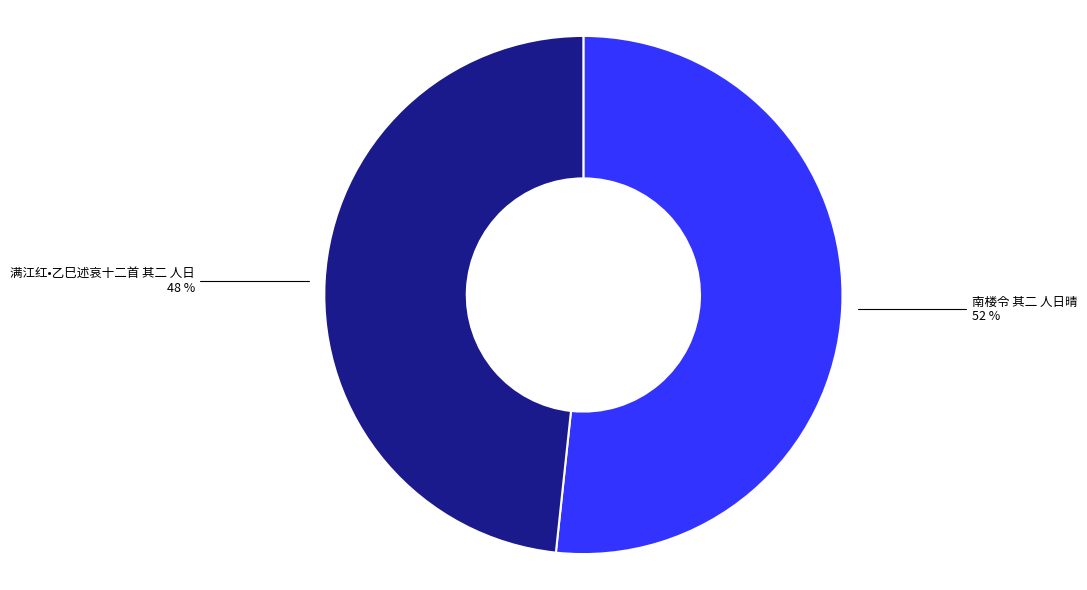

How many segments does this pie chart have?

2